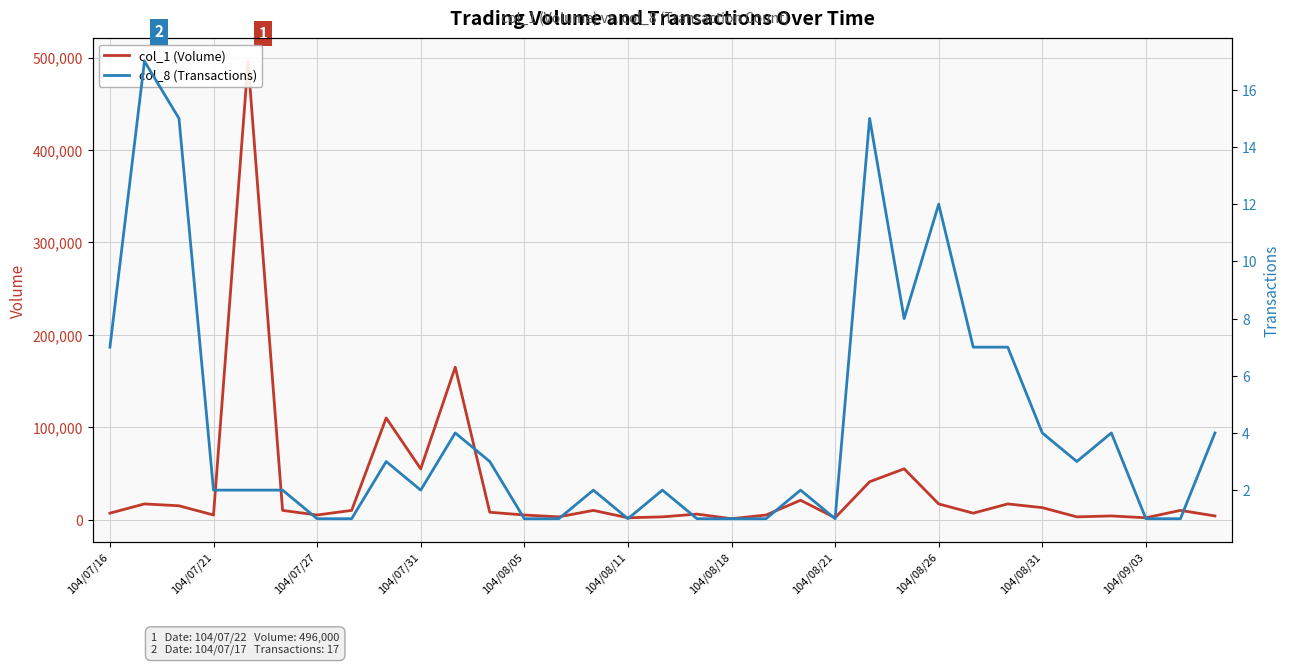

At how many categories does at least one series exceed 173093?

1